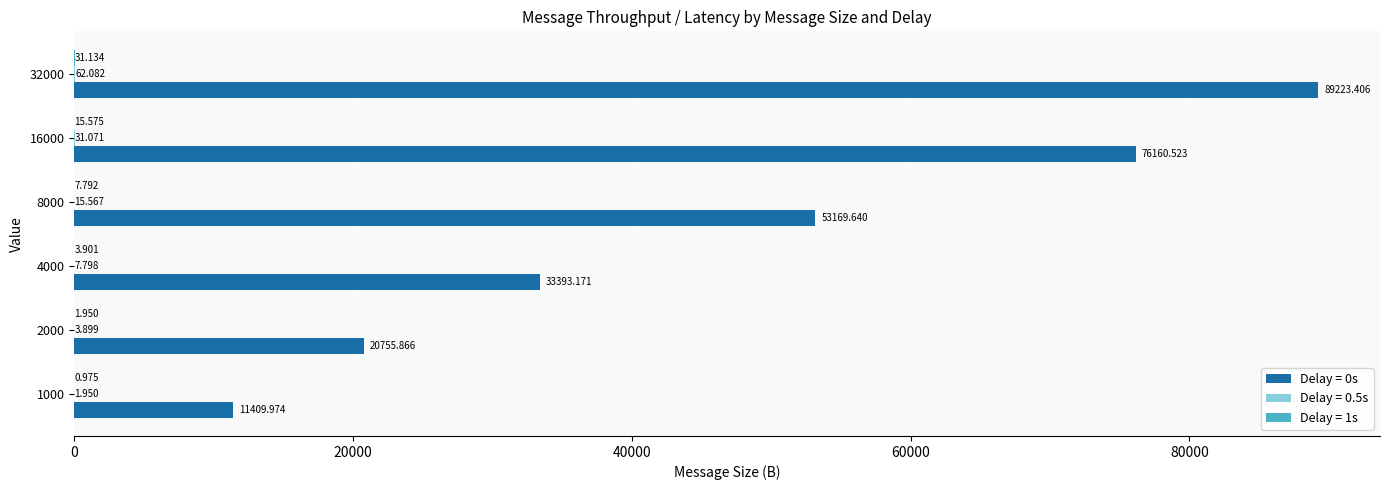

At which label is Delay = 0s closest to 50316?

8000